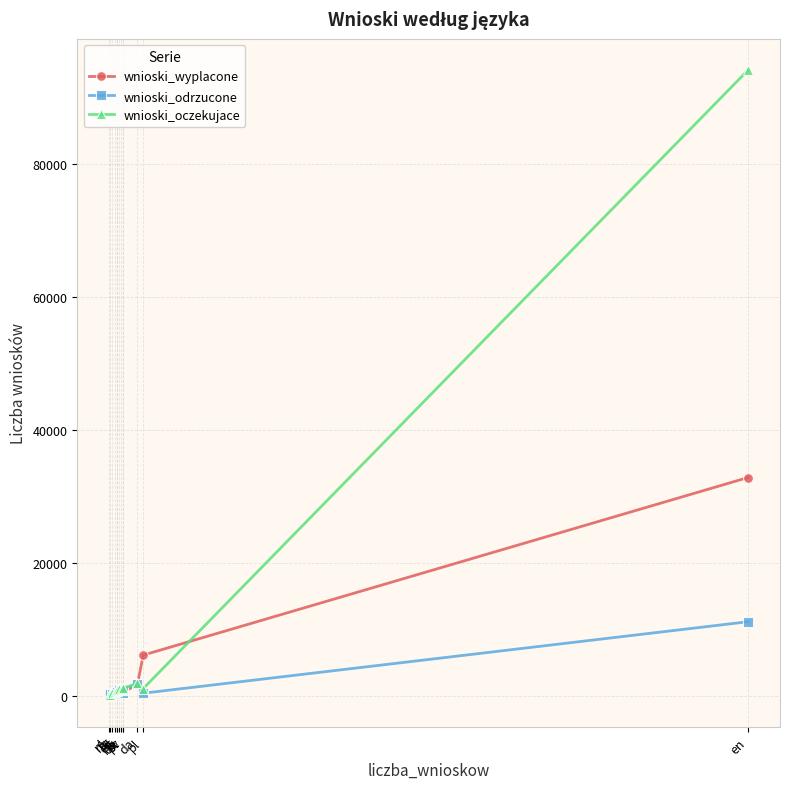

What is the difference between the maximum and minimum values in the wnioski_wyplacone series?

32795